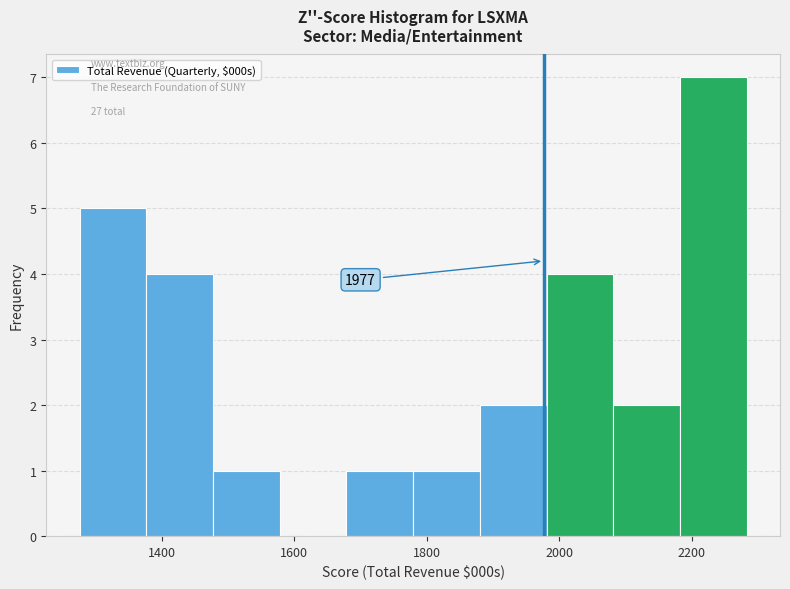

Which range on the x-axis has the tallest bar?

2180 to 2280